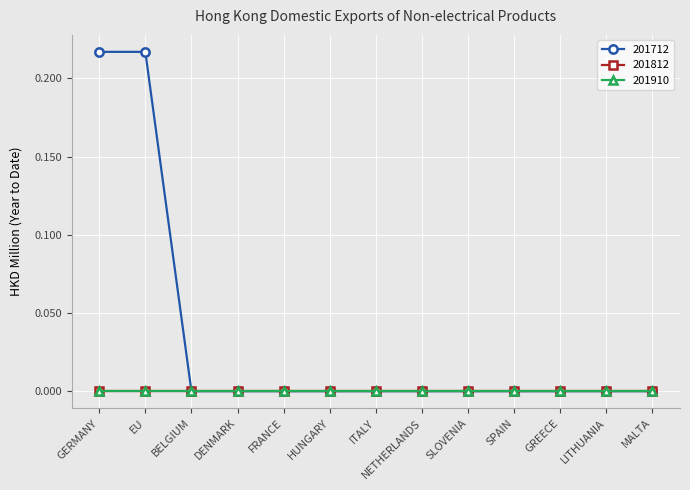

How many lines are shown in the chart?

3